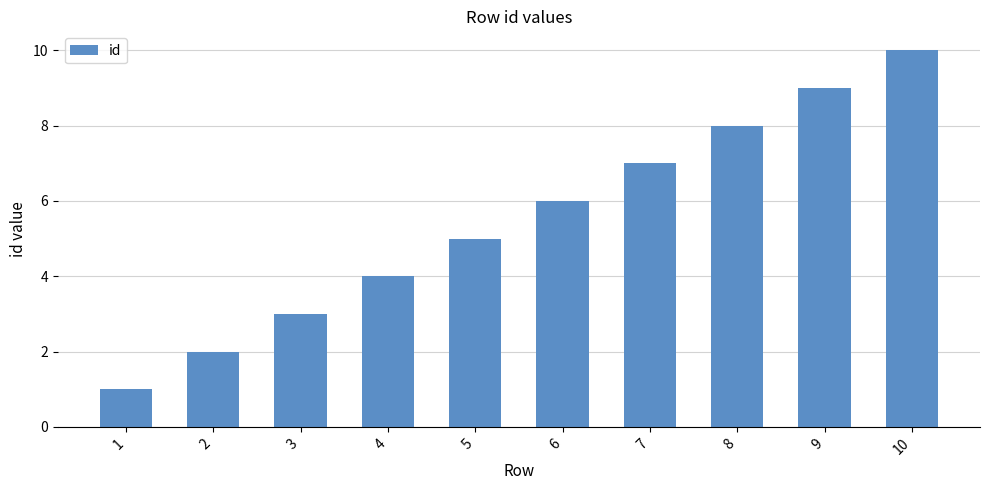

Reading left to right, what are all the values shown in this chart?

1=1	2=2	3=3	4=4	5=5	6=6	7=7	8=8	9=9	10=10